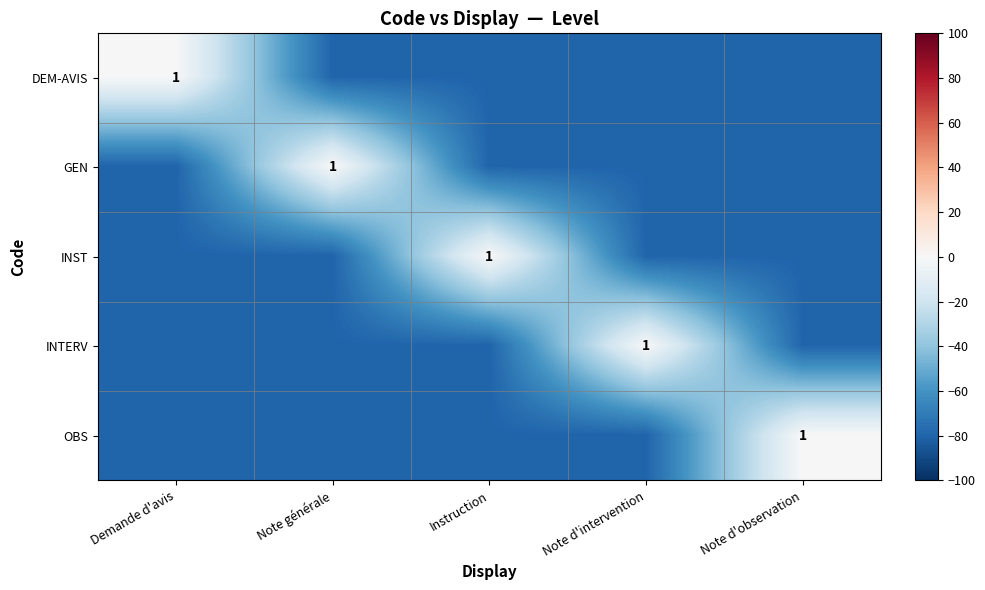

The value of DEM-AVIS at Demande d'avis is 1. True or false?

True